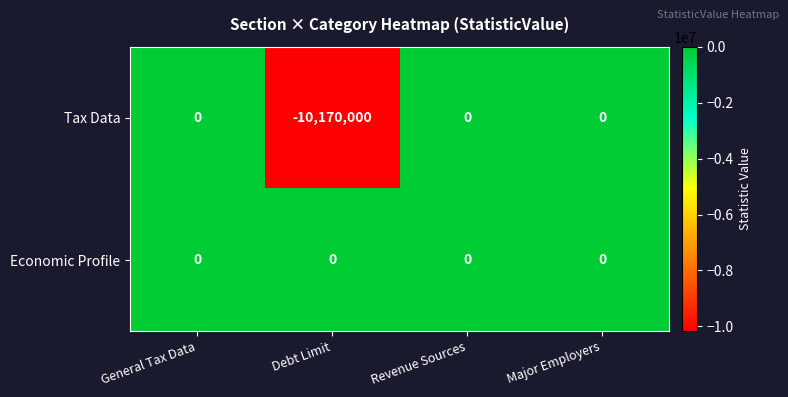

How many values in the Tax Data series are below 0?

1